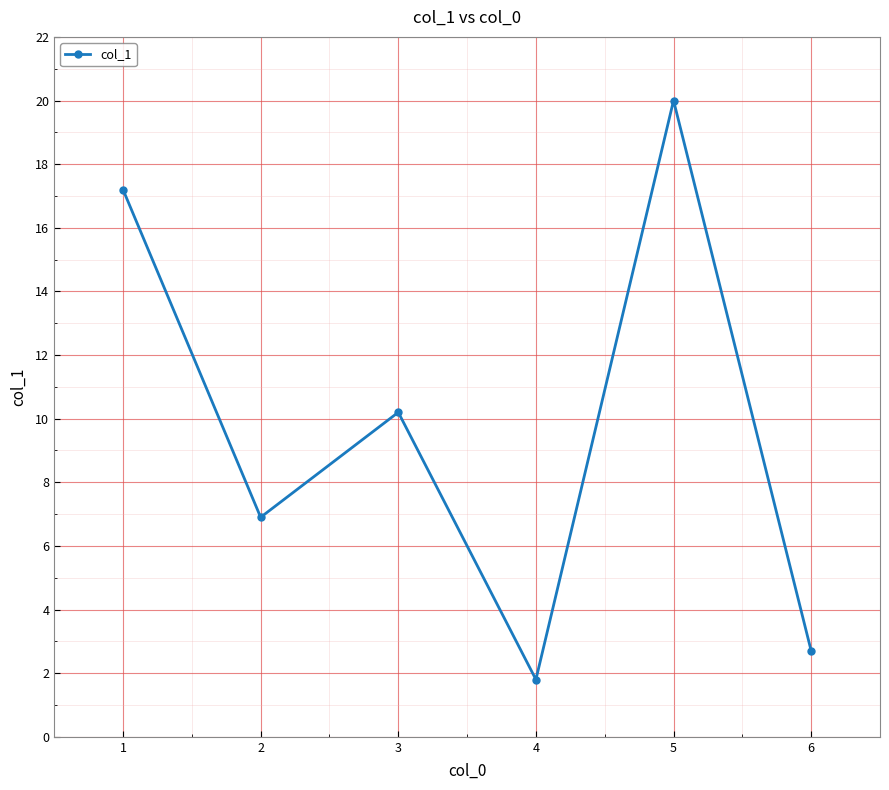

How many interior local valleys (lower than both neighbors) does the data have?

2